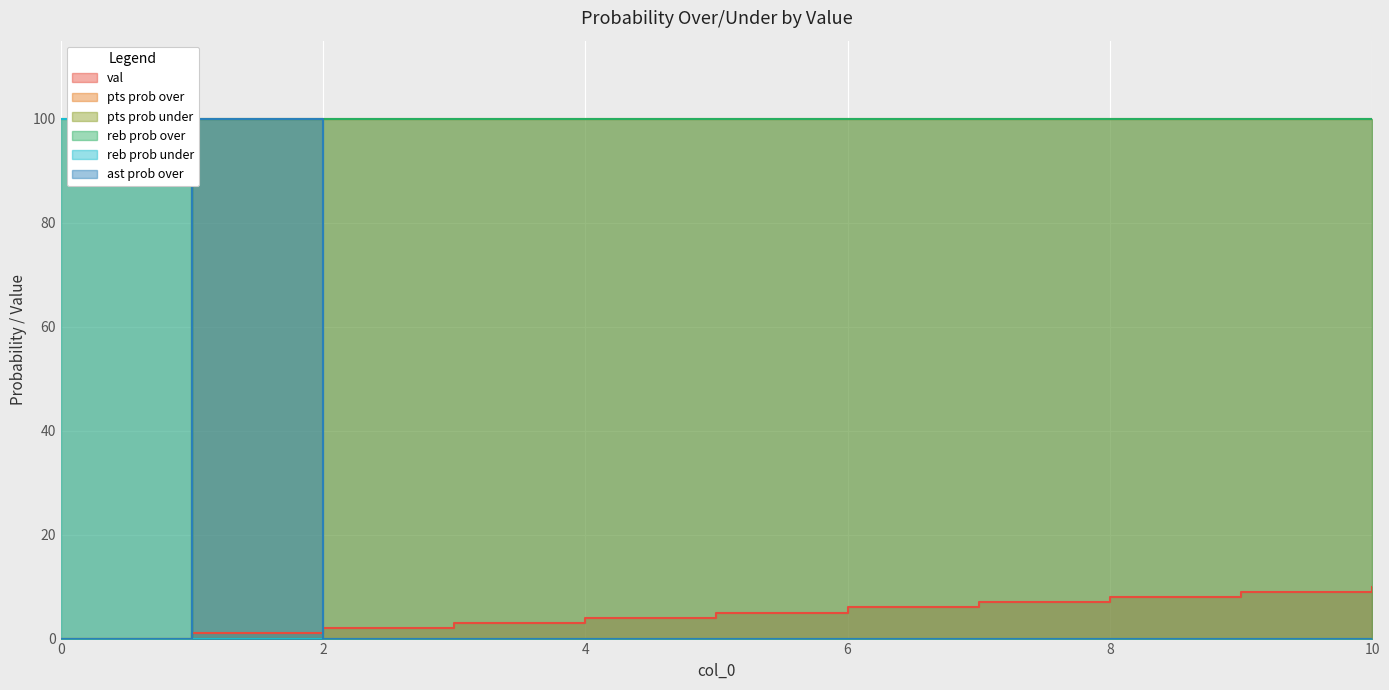

Reading right to left, extract all data points from this chart.

val: 10	9	8	7	6	5	4	3	2	1	0
pts prob over: 100	100	100	100	100	100	100	100	100	100	0
pts prob under: 0	0	0	0	0	0	0	0	0	0	100
reb prob over: 100	100	100	100	100	100	100	100	100	100	0
reb prob under: 0	0	0	0	0	0	0	0	0	0	100
ast prob over: 0	0	0	0	0	0	0	0	0	100	0